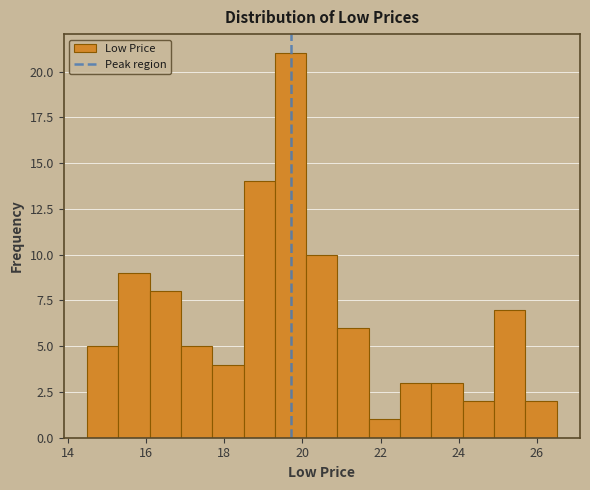

Reading left to right, transcribe this chart: for each bar, give the range it covers on the x-axis and its height. Neither the bar edges nor the heights are printed on the chart, so give them approximately, as read against the axes.

14.5 to 15.3: 5
15.3 to 16.1: 9
16.1 to 16.9: 8
16.9 to 17.7: 5
17.7 to 18.5: 4
18.5 to 19.3: 14
19.3 to 20.1: 21
20.1 to 20.9: 10
20.9 to 21.7: 6
21.7 to 22.5: 1
22.5 to 23.3: 3
23.3 to 24.1: 3
24.1 to 24.9: 2
24.9 to 25.7: 7
25.7 to 26.5: 2